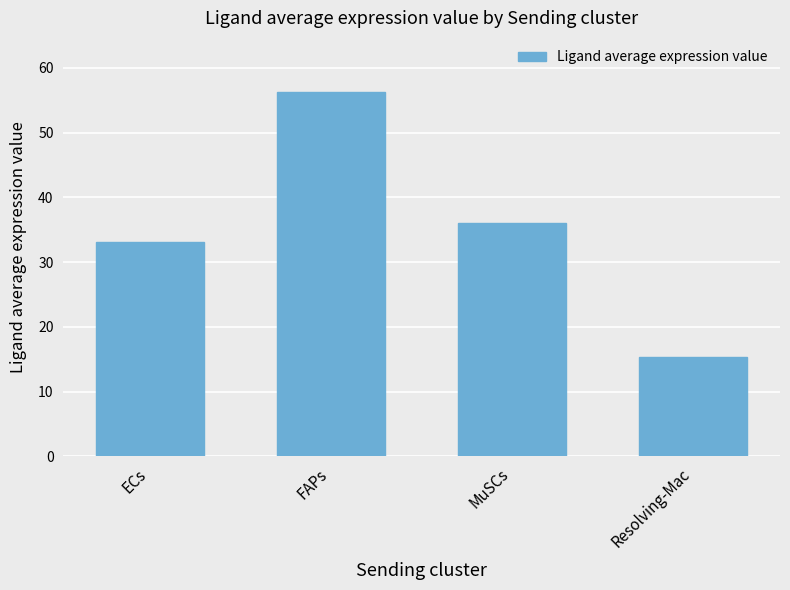

True or false: the data shows 20.7 at Resolving-Mac.

False